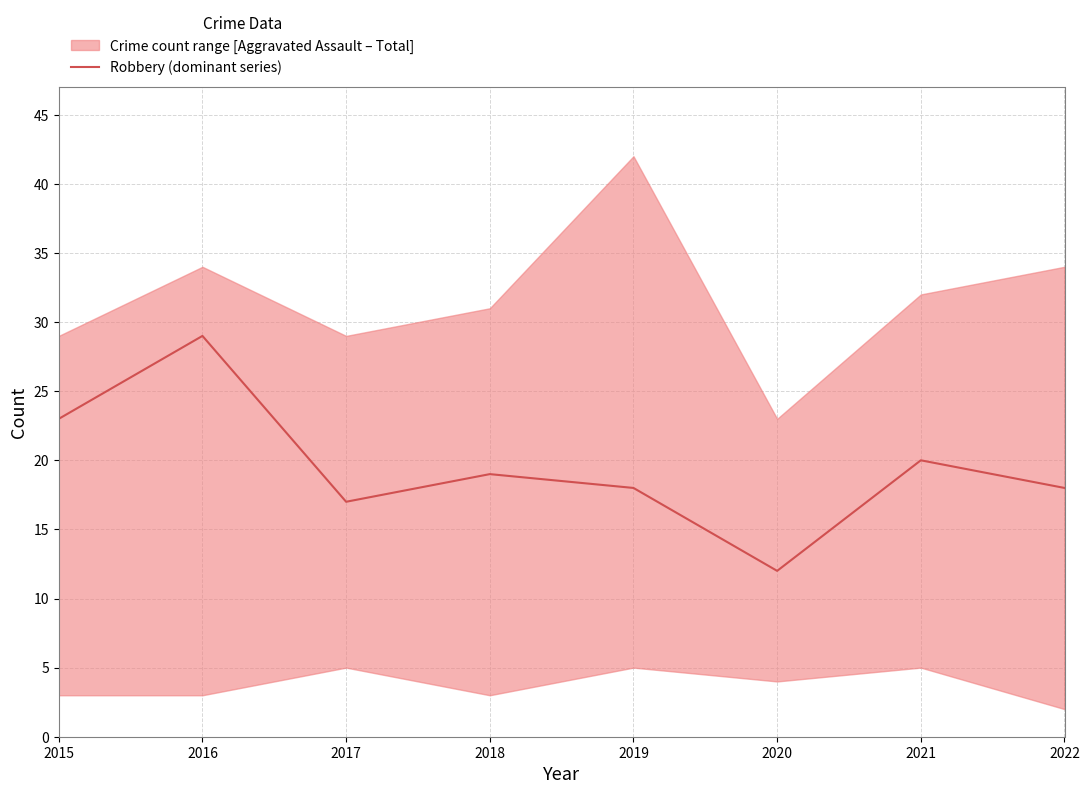

What is the smallest value displayed?

12